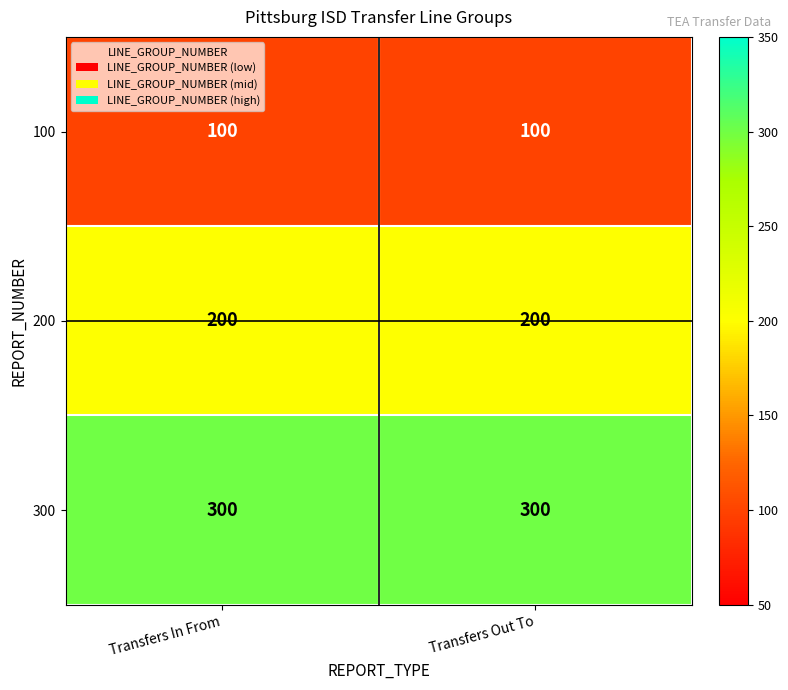

Rank the series by their maximum value, from highest to lowest.

300, 200, 100